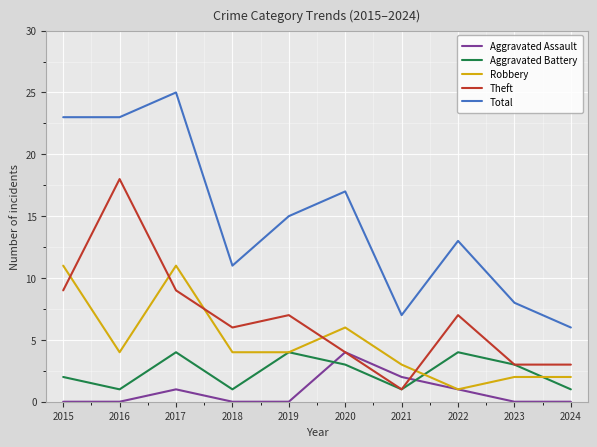

True or false: Total and Aggravated Assault intersect in this chart.

False